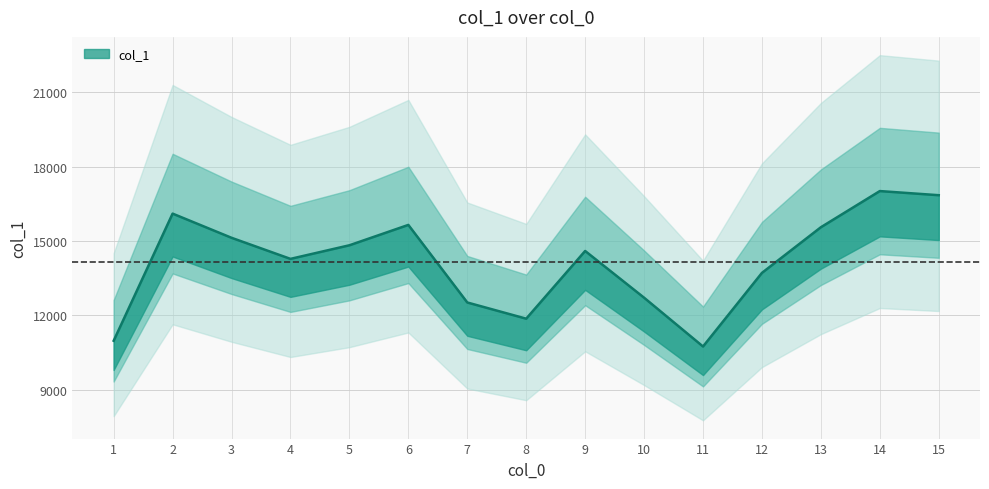

What is the maximum value shown in the chart?

17012